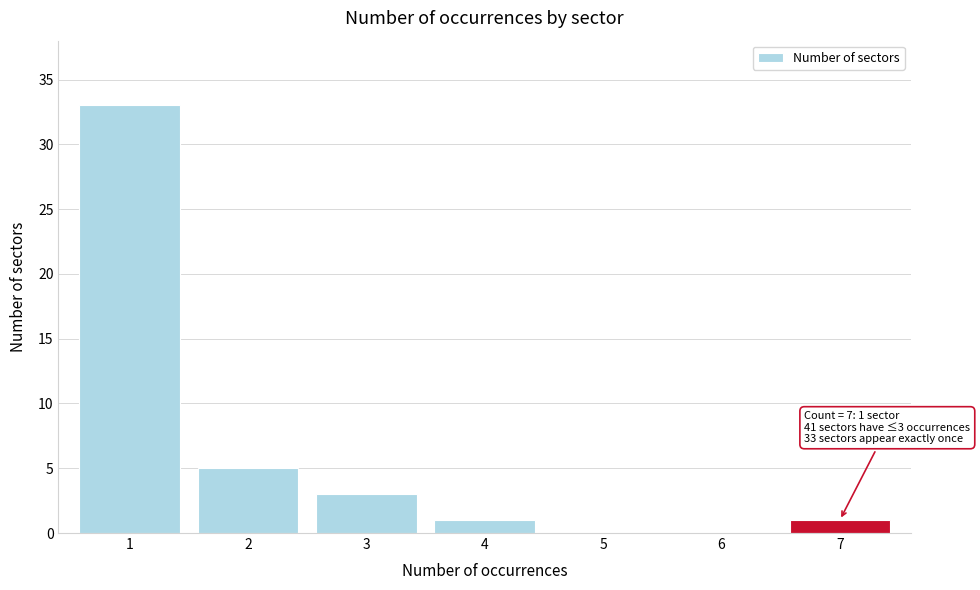

Reading left to right, what are all the values shown in this chart?

1=33	2=5	3=3	4=1	5=0	6=0	7=1